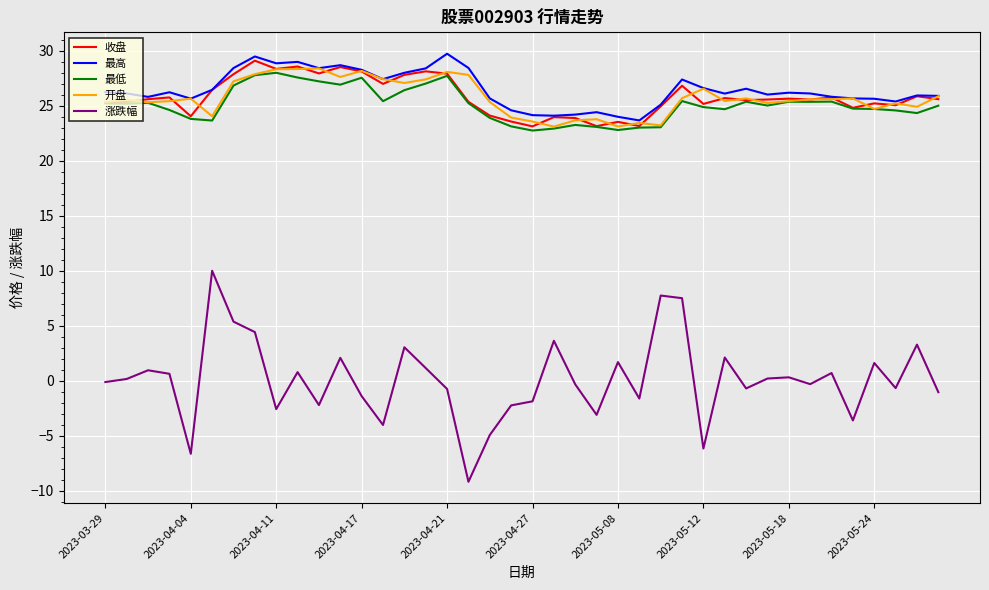

True or false: 最高 and 涨跌幅 intersect in this chart.

False